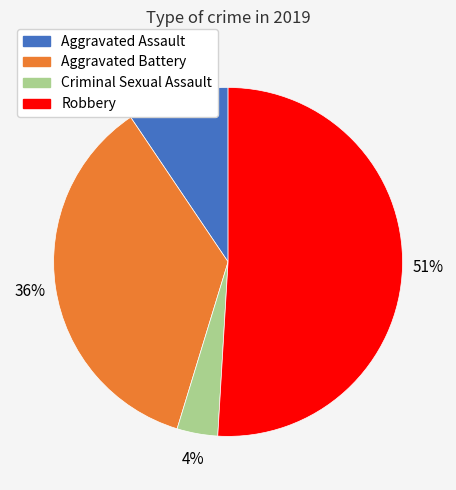

The Robbery slice represents 57% of the pie. True or false?

False